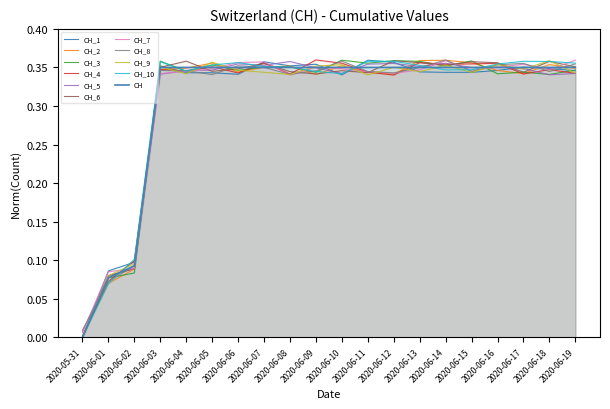

At which category does the chart reach its minimum across all series?

2020-05-31